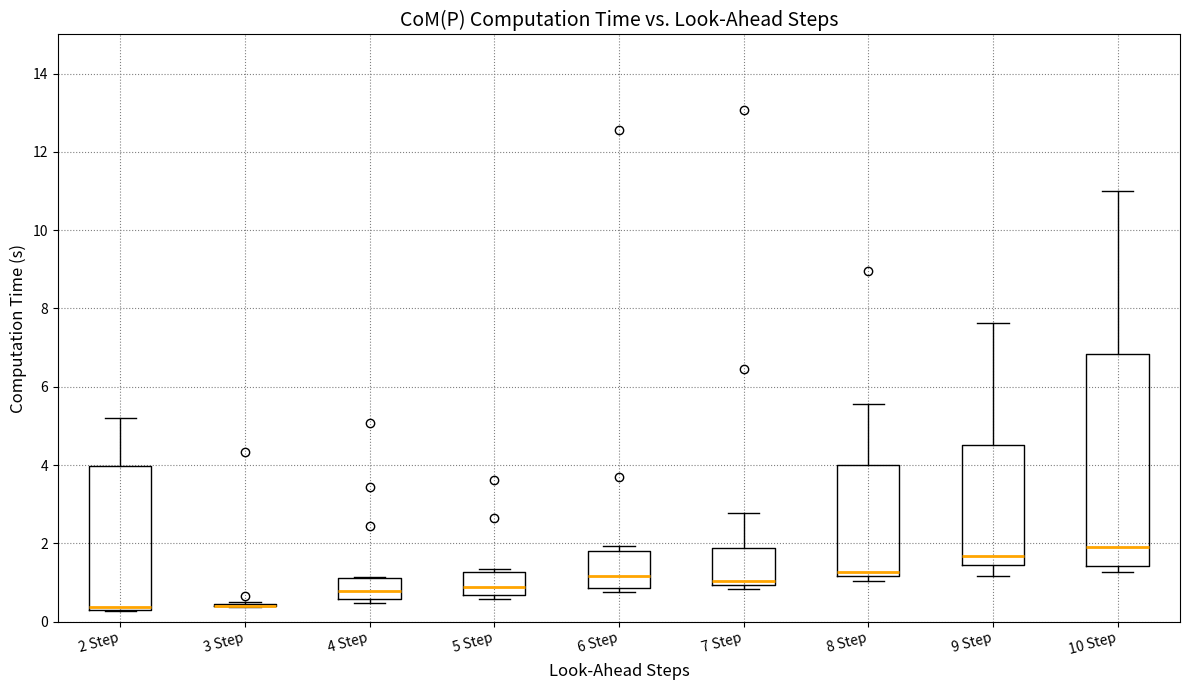

Reading left to right, transcribe this box plot: for each box, give where its median line is, the range the box spans, and where its two whiskers end, as read against the y-axis. The values are not printed on the chart, so give them approximately, as read against the axis.

2 Step: median 0.4, box 0.2 to 4.0, whiskers 0.2 to 5.2
3 Step: box collapsed to a line at 0.4, whiskers 0.4 to 0.6
4 Step: median 0.8, box 0.6 to 1.2, whiskers 0.4 to 1.2
5 Step: median 0.8, box 0.6 to 1.2, whiskers 0.6 (just below the box's lower edge) to 1.4
6 Step: median 1.2, box 0.8 to 1.8, whiskers 0.8 (just below the box's lower edge) to 2.0
7 Step: median 1.0 (just above the box's lower edge), box 1.0 to 1.8, whiskers 0.8 to 2.8
8 Step: median 1.2 (just above the box's lower edge), box 1.2 to 4.0, whiskers 1.0 to 5.6
9 Step: median 1.6, box 1.4 to 4.6, whiskers 1.2 to 7.6
10 Step: median 1.8, box 1.4 to 6.8, whiskers 1.2 to 11.0